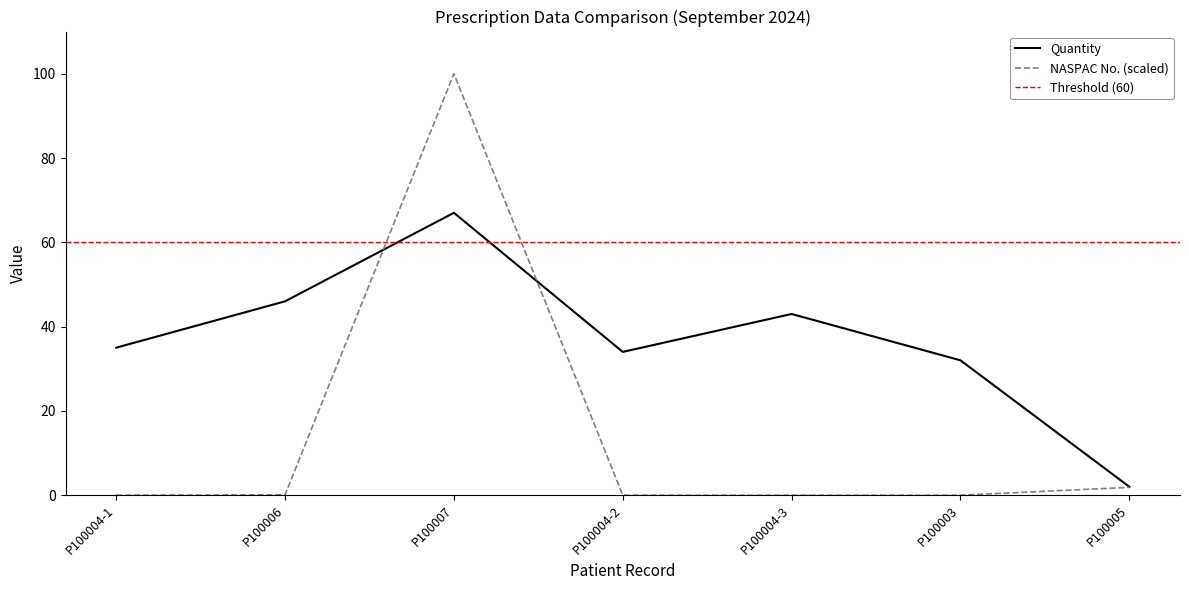

How many categories are shown in the chart?

7